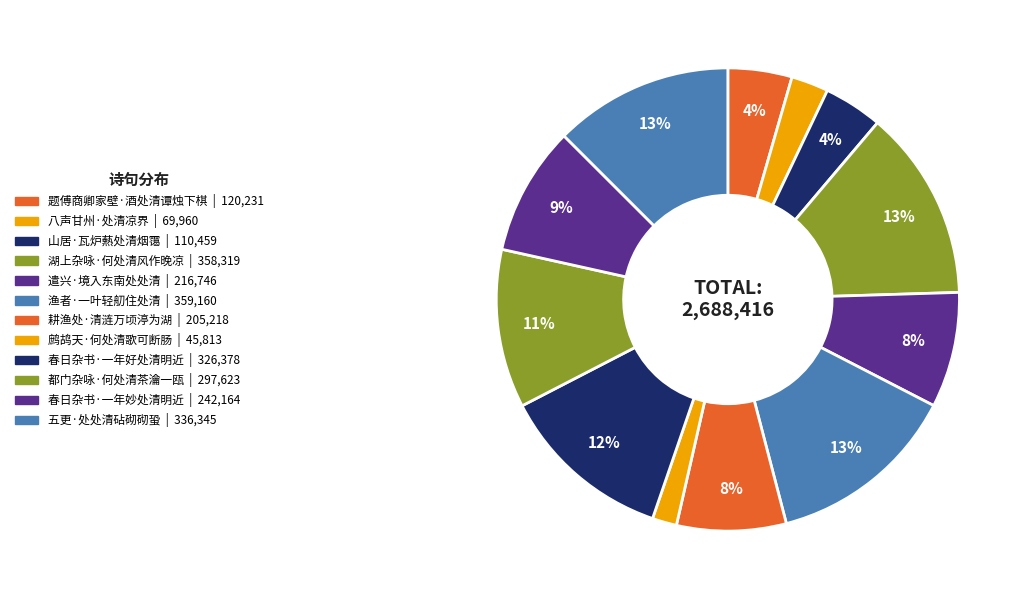

Count the number of slices in the pie.

12